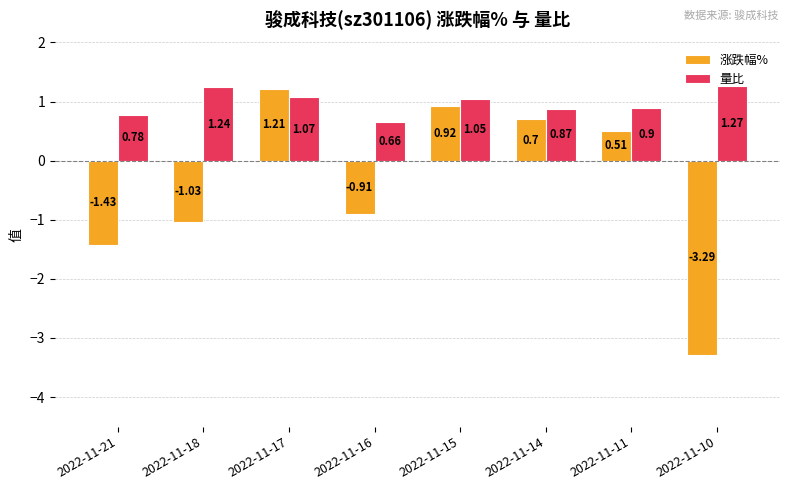

Between 2022-11-17 and 2022-11-15, which series saw the biggest shift?

涨跌幅%